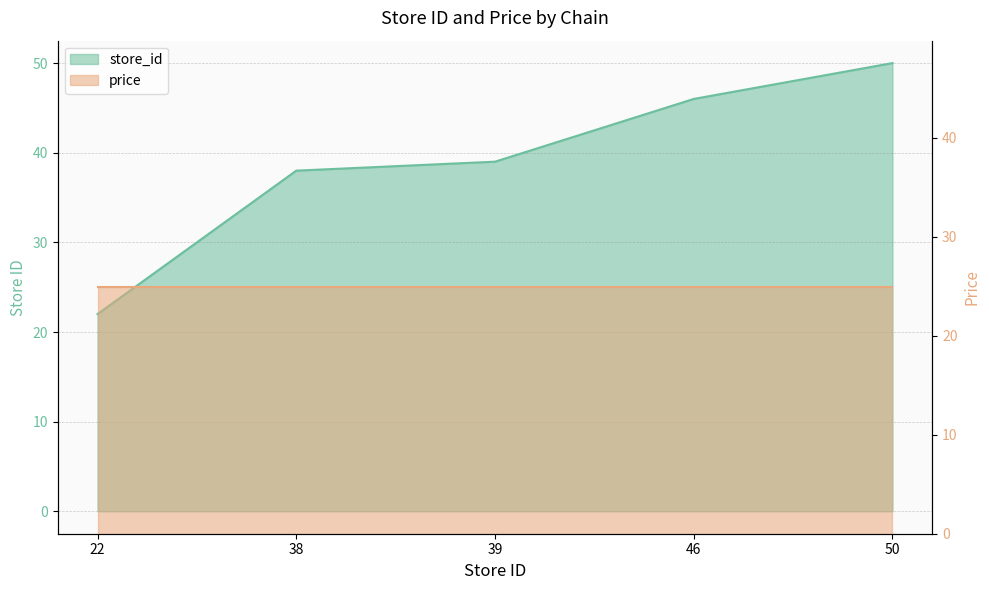

Is it true that the value at 46 is 25?

False